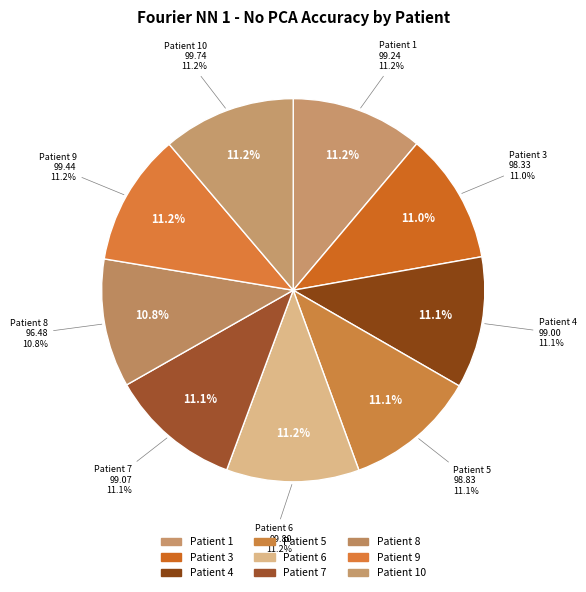

Which slice is the smallest?

Patient 8